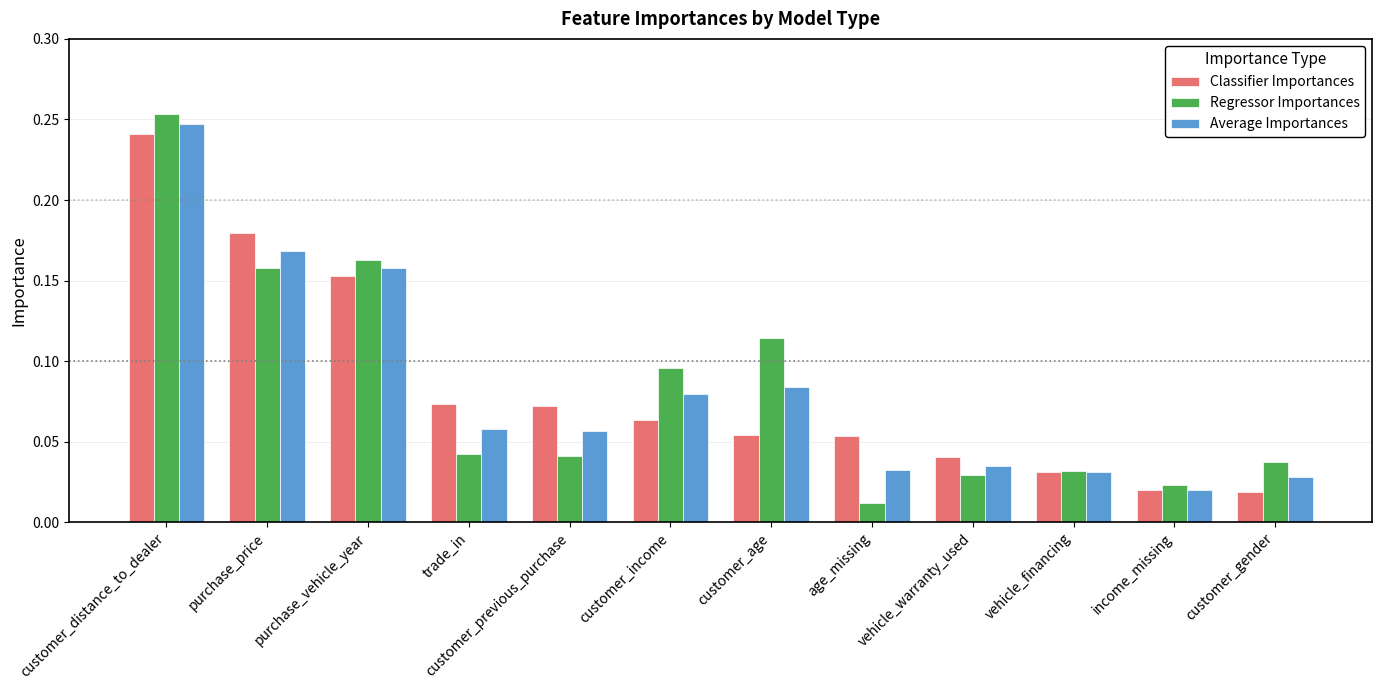

True or false: Classifier Importances has a value of 0.1 at customer_distance_to_dealer.

False